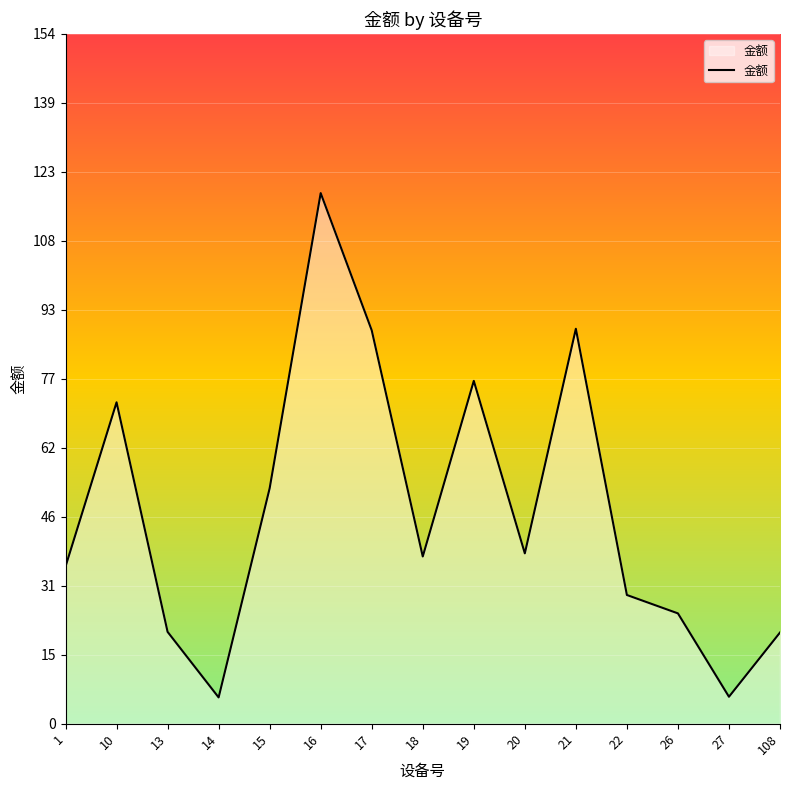

What is the ratio of the value at 18 to the value at 21?

0.4